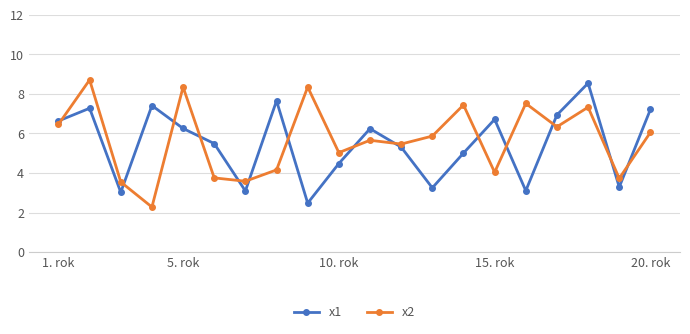

What is the difference between the maximum and minimum values in the x2 series?

6.4